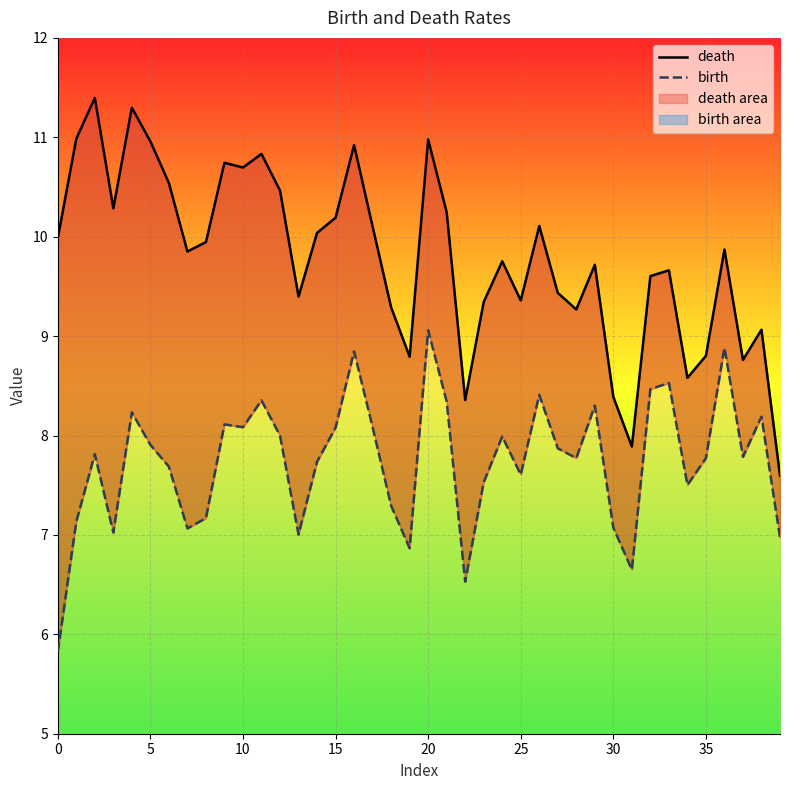

True or false: death and birth intersect in this chart.

False